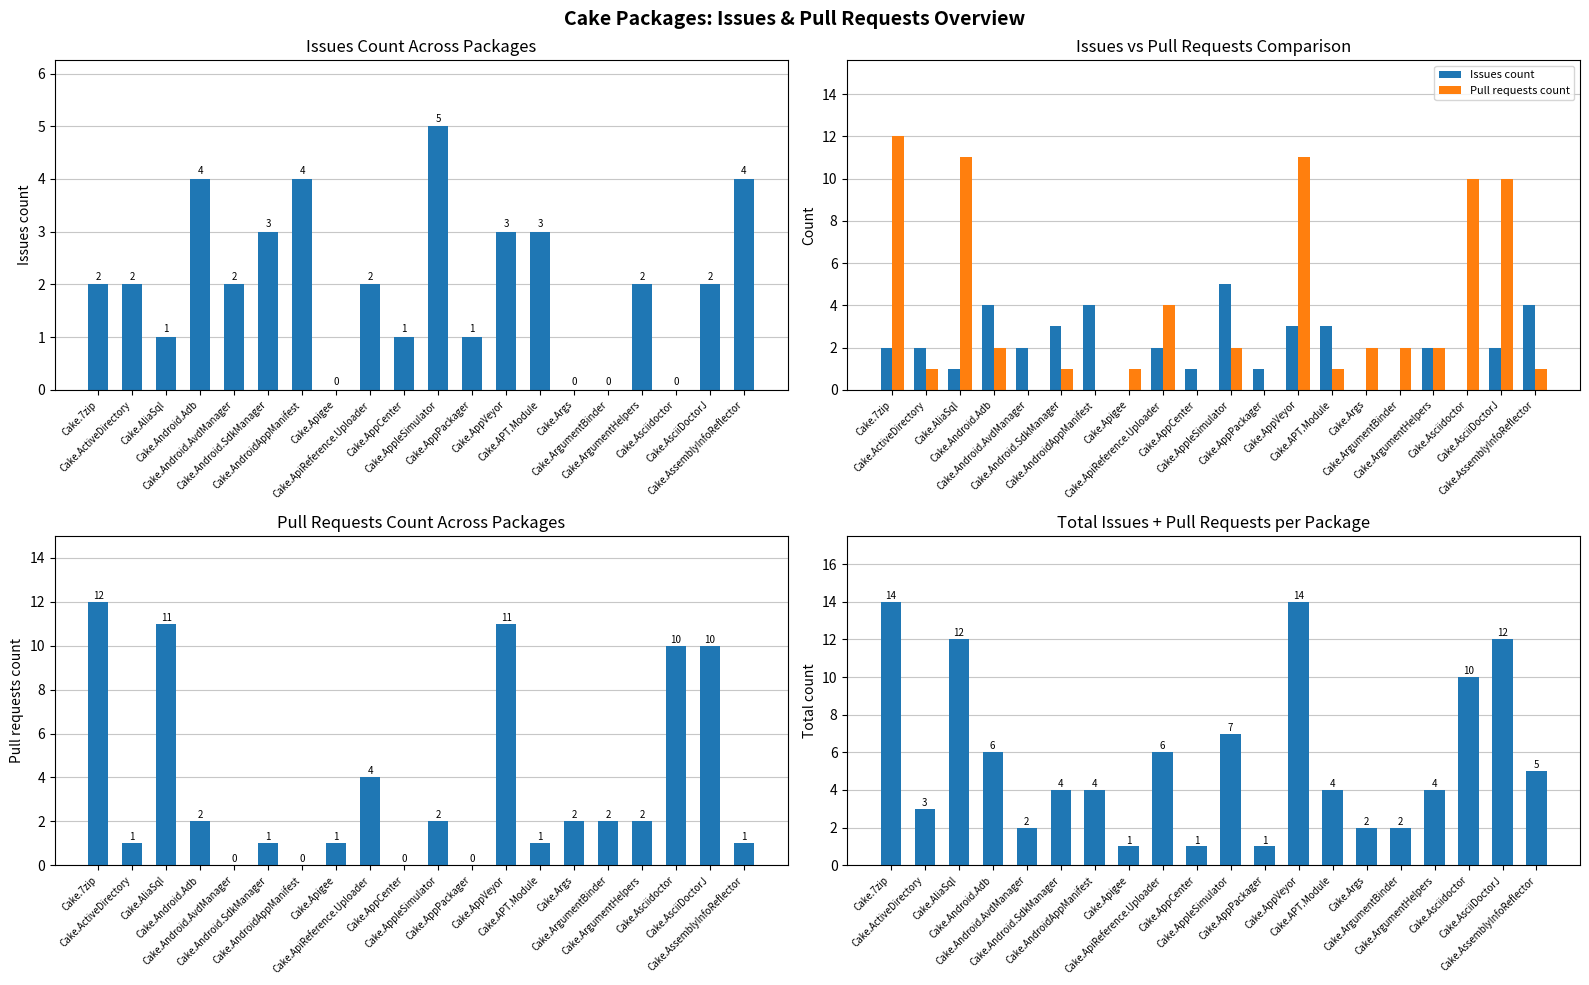

Which category has the highest value in the Total (Issues + PRs) series?

Cake.7zip